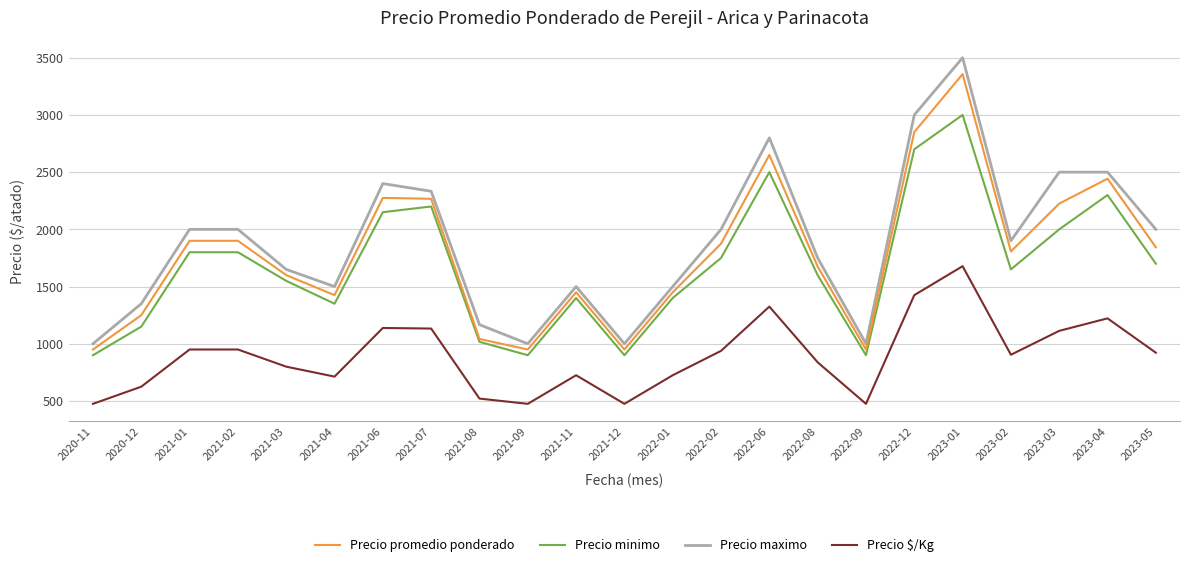

Where is Precio minimo nearest to the value 1950?

2023-03